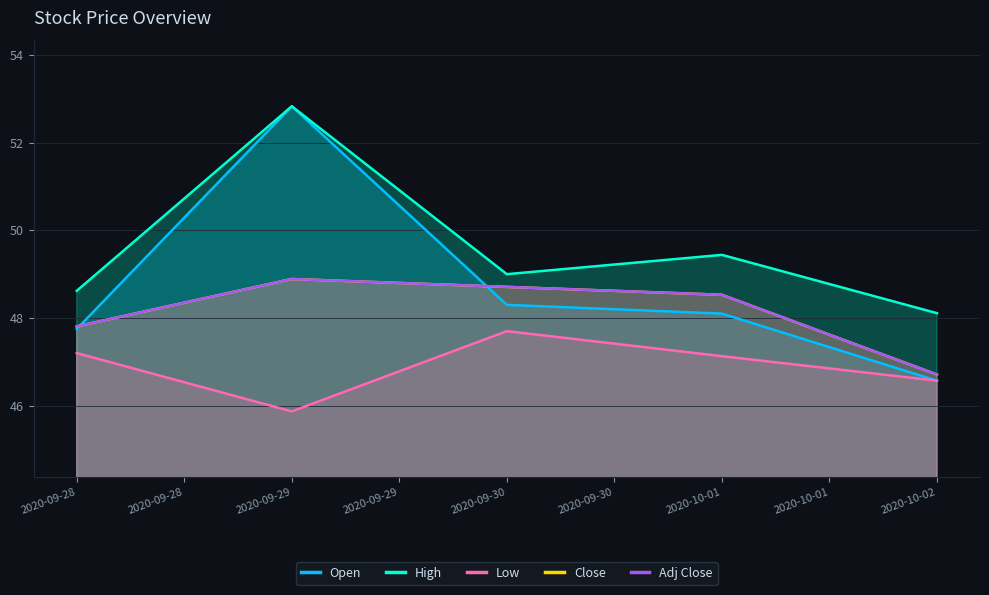

At how many categories does at least one series exceed 50?

1